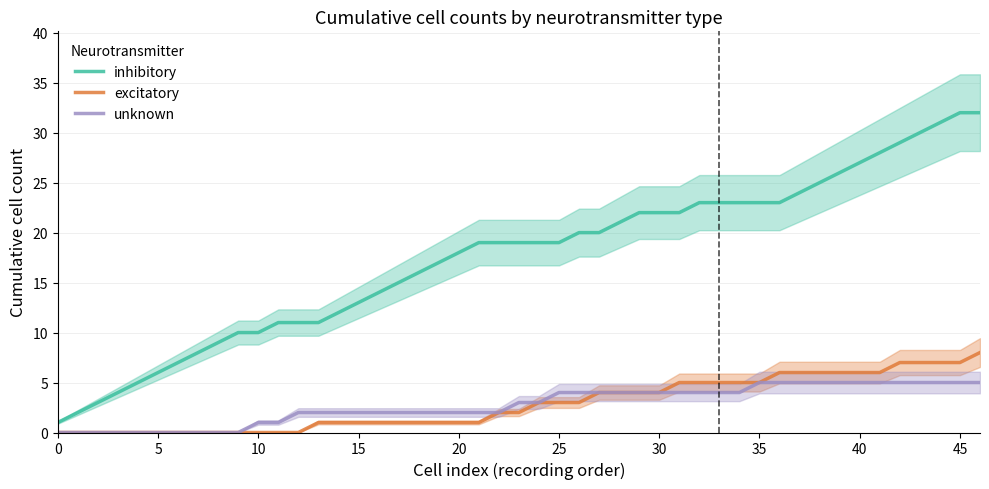

How many lines are shown in the chart?

3